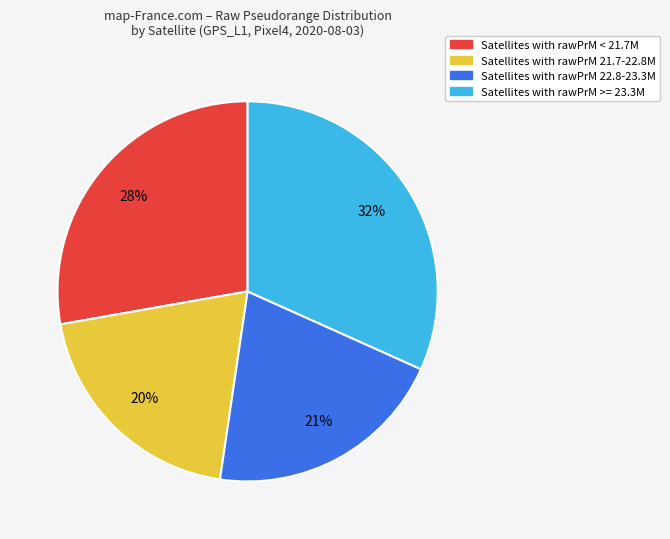

What is the smallest slice in the pie chart?

Satellites with rawPrM 21.7-22.8M